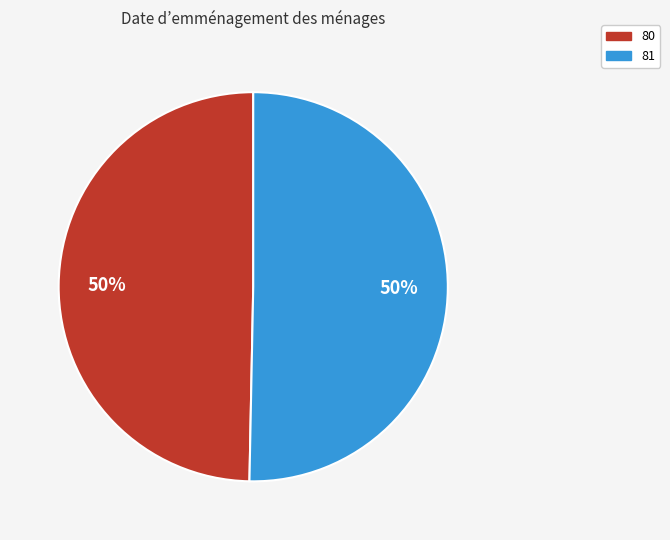

Do 80 and 81 together represent more than half of the pie?

Yes